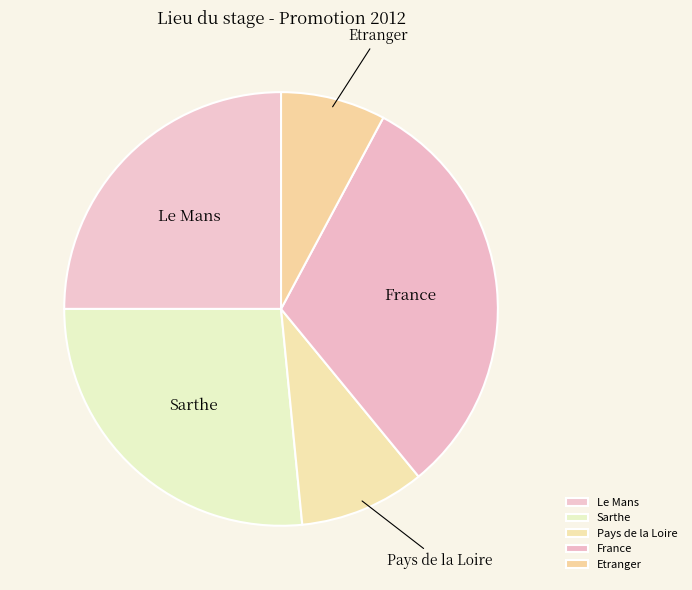

Which category has the smallest portion of the pie?

Etranger